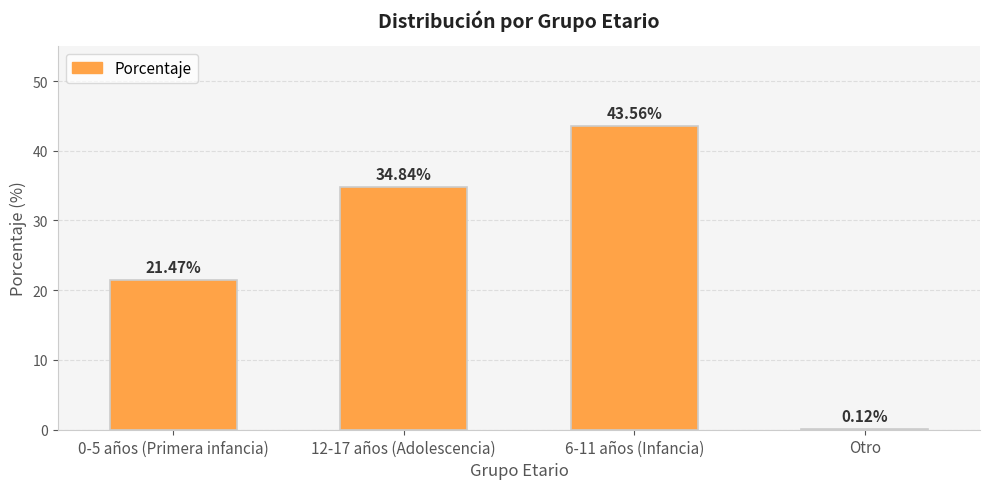

What is the sum of all values?

100.0